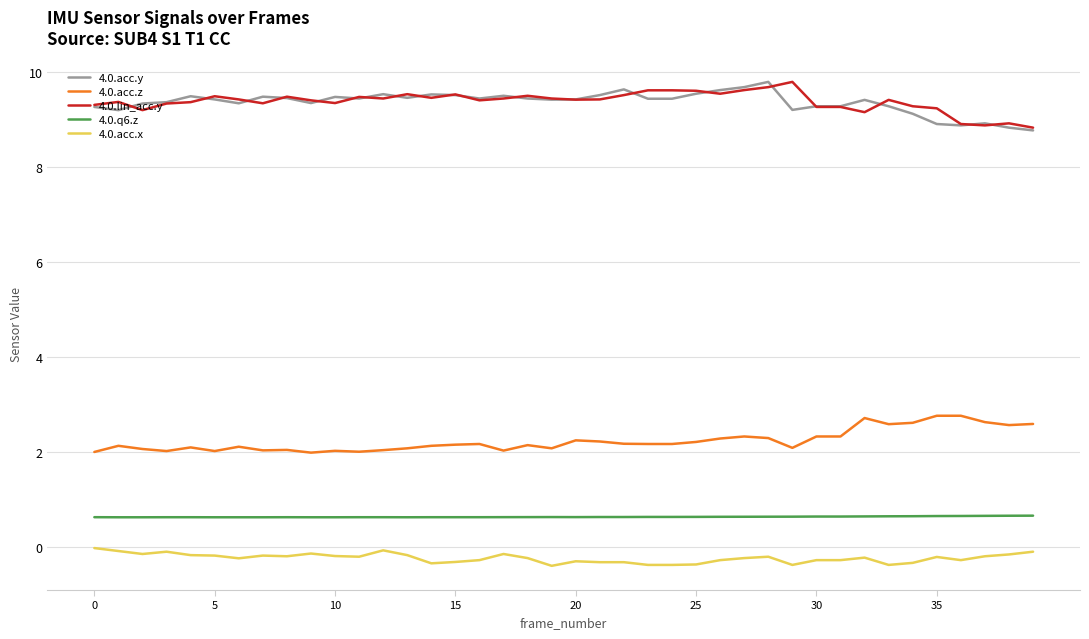

What is the maximum value shown in the chart?

9.8